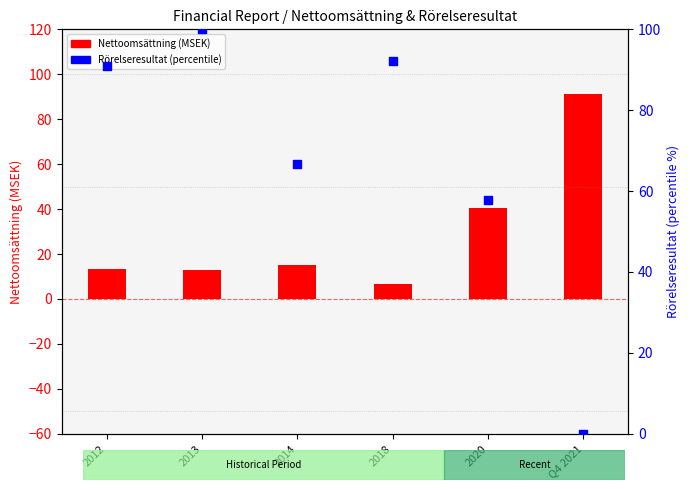

What is the change in value from 2013 to Q4 2021?

-100.0